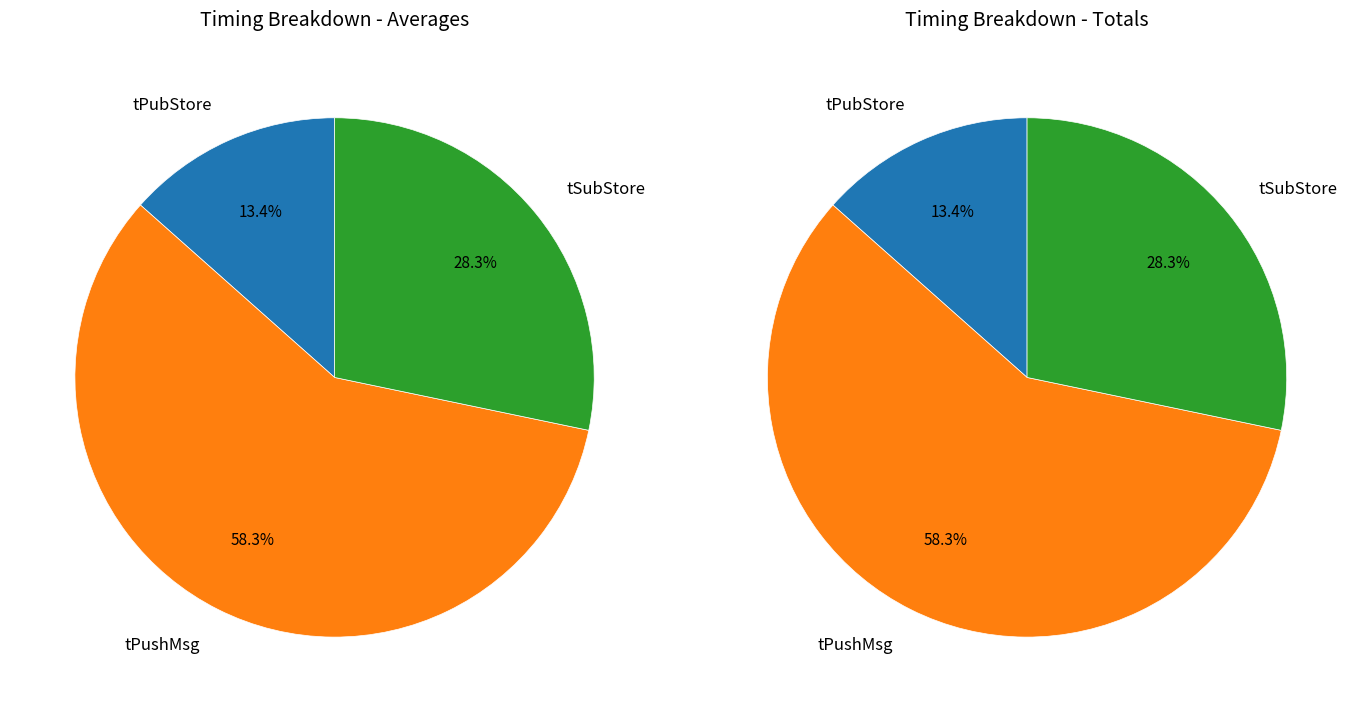

To the nearest percent, what portion does 23 represent?

4%